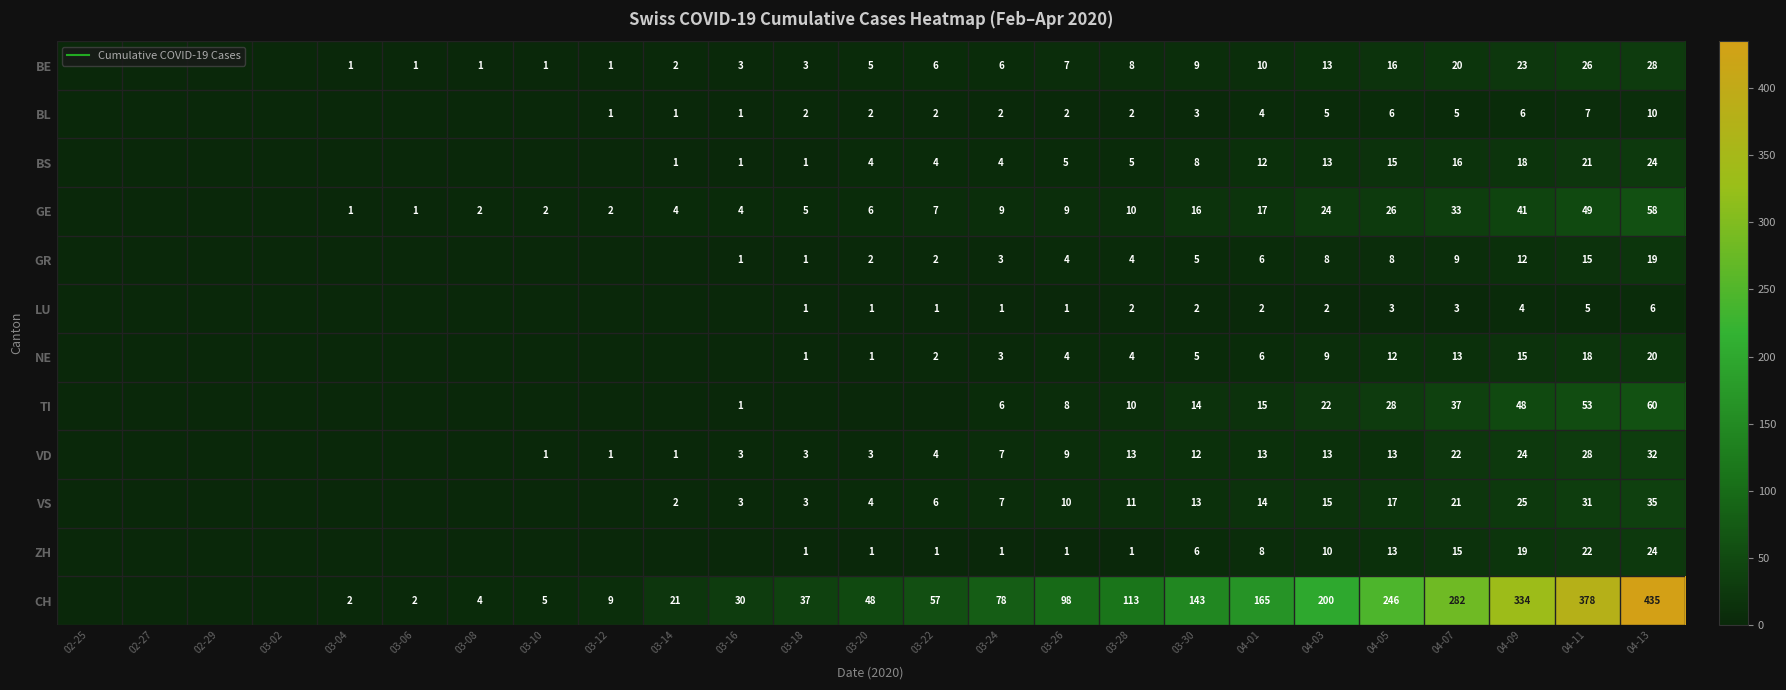

Is it true that BL equals 0 at 03-06?

True